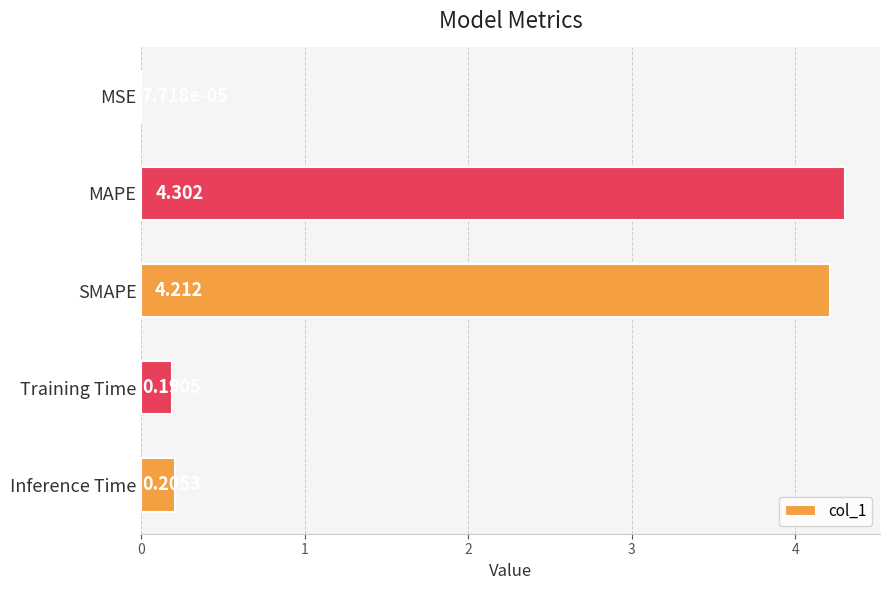

Which has a higher value, MAPE or SMAPE?

MAPE